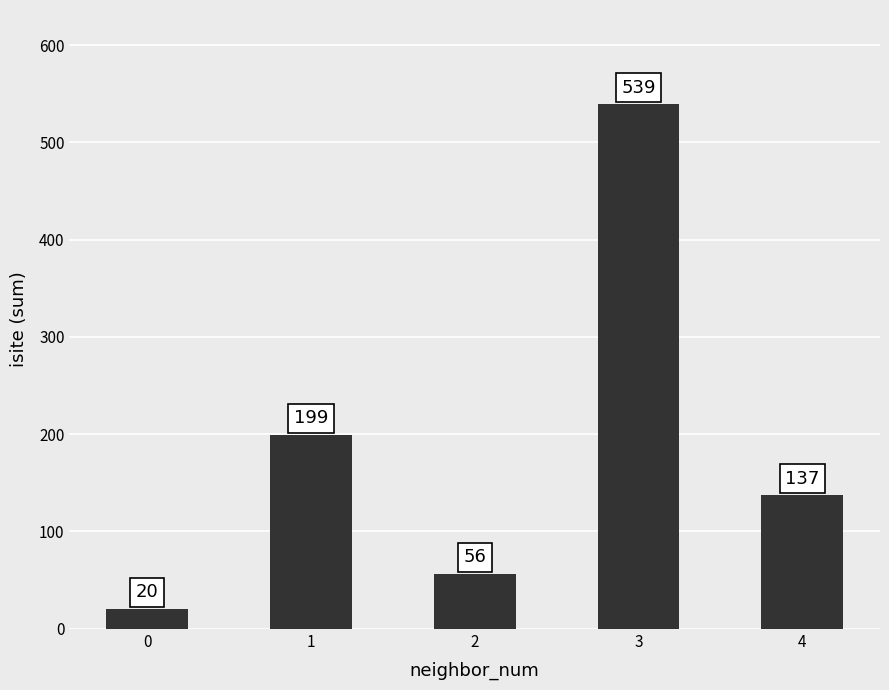

What is the average value?

190